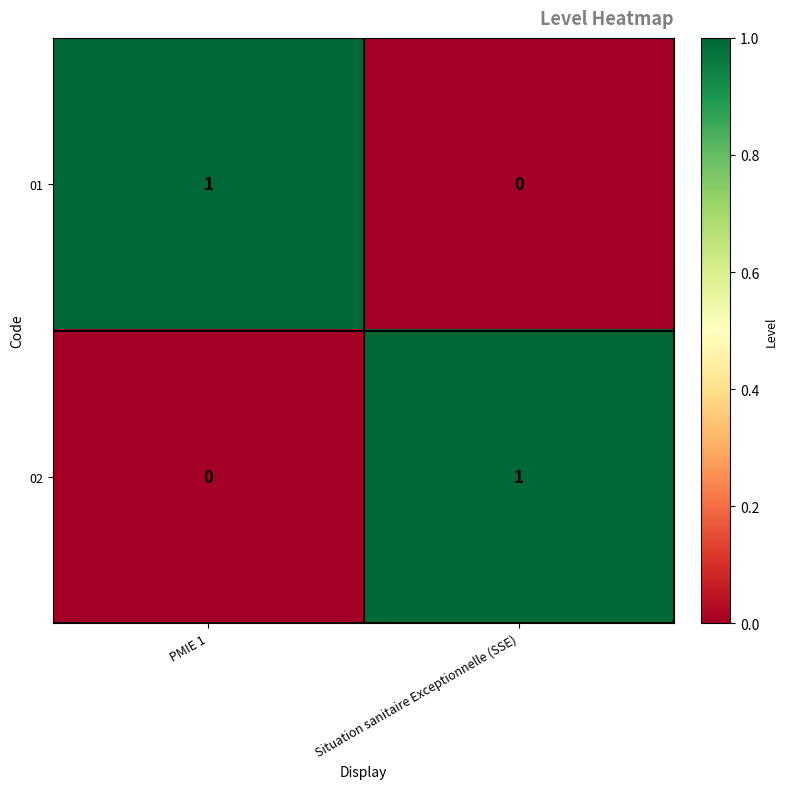

At which label does 01 reach its peak?

PMIE 1